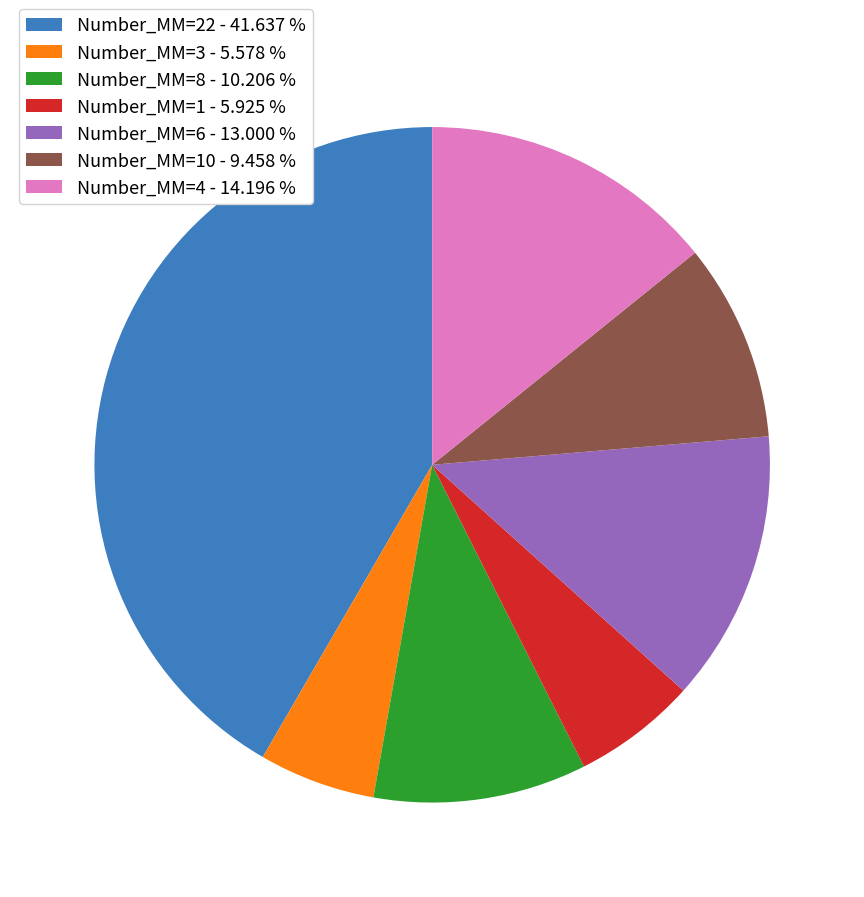

How many slices are in this pie chart?

7